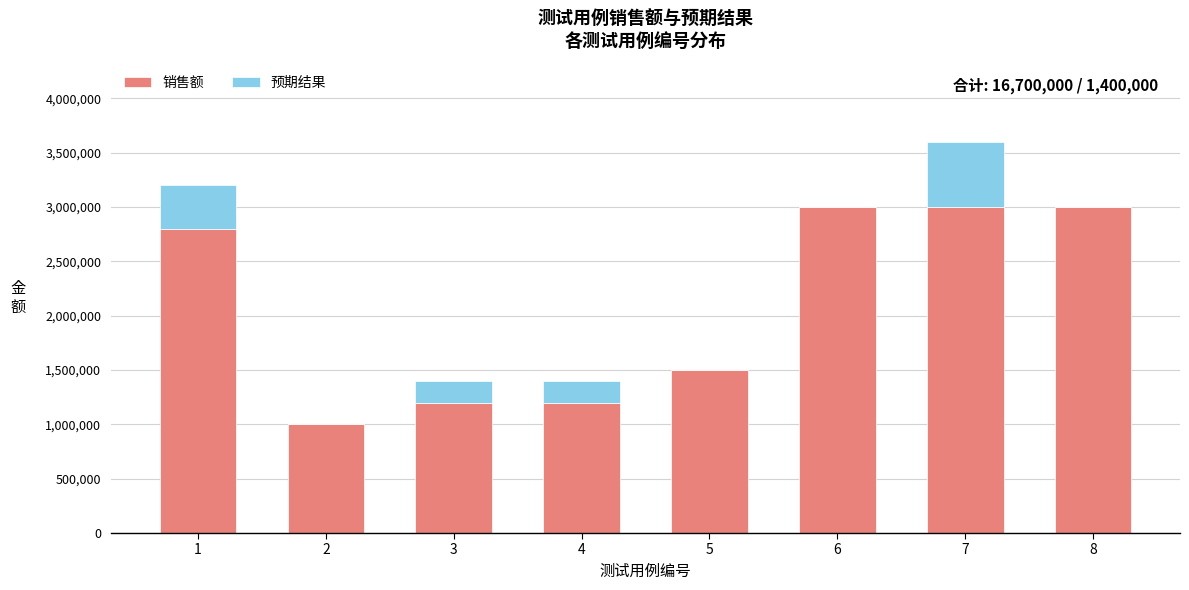

What is the average value of the 销售额 series?

2087500